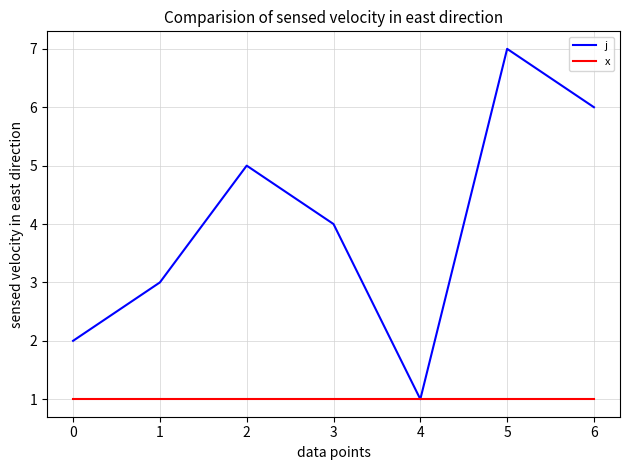

List the series in order of their peak value, highest first.

j, x